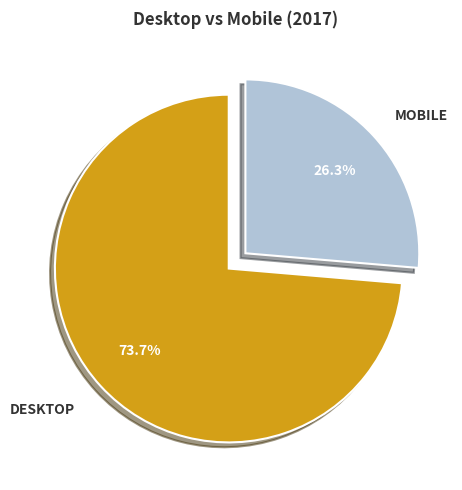

Does any single category account for the majority?

Yes